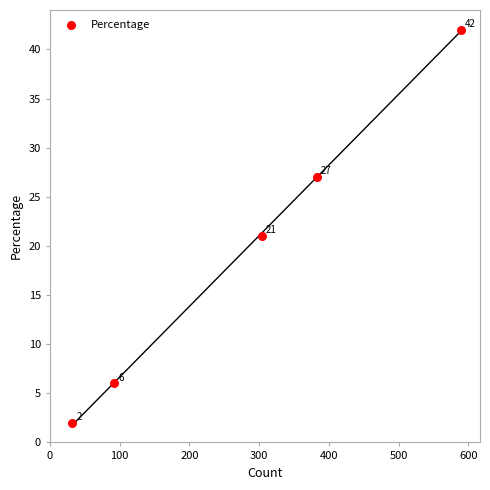

What Y value in the scatter plot is closest to 22?

21